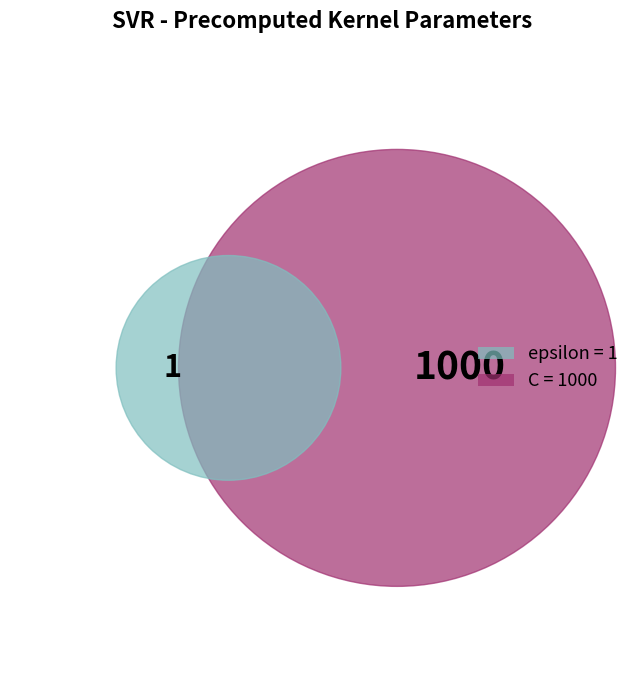

True or false: epsilon accounts for 0% of the total.

True